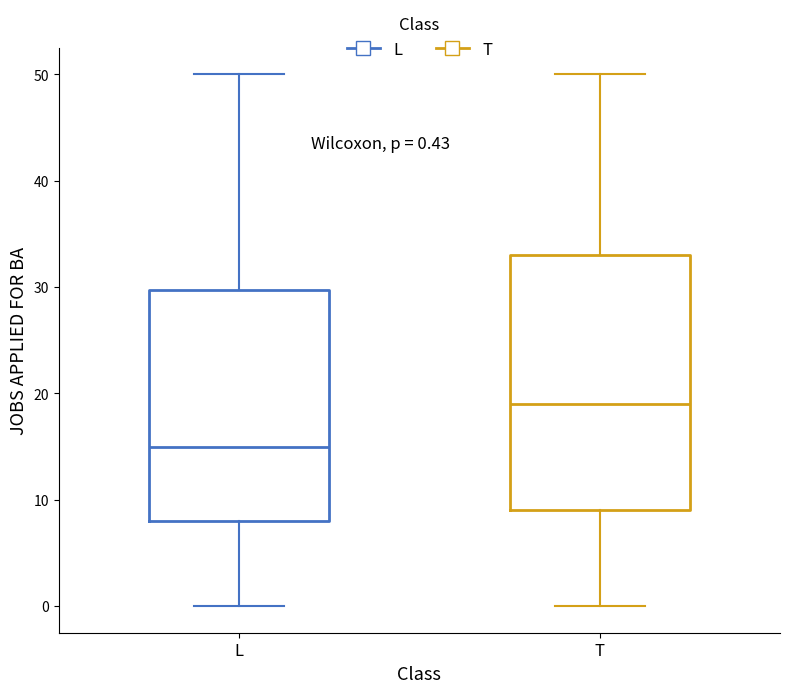

Comparing the boxes themselves (not the whiskers), which one is the tallest?

T